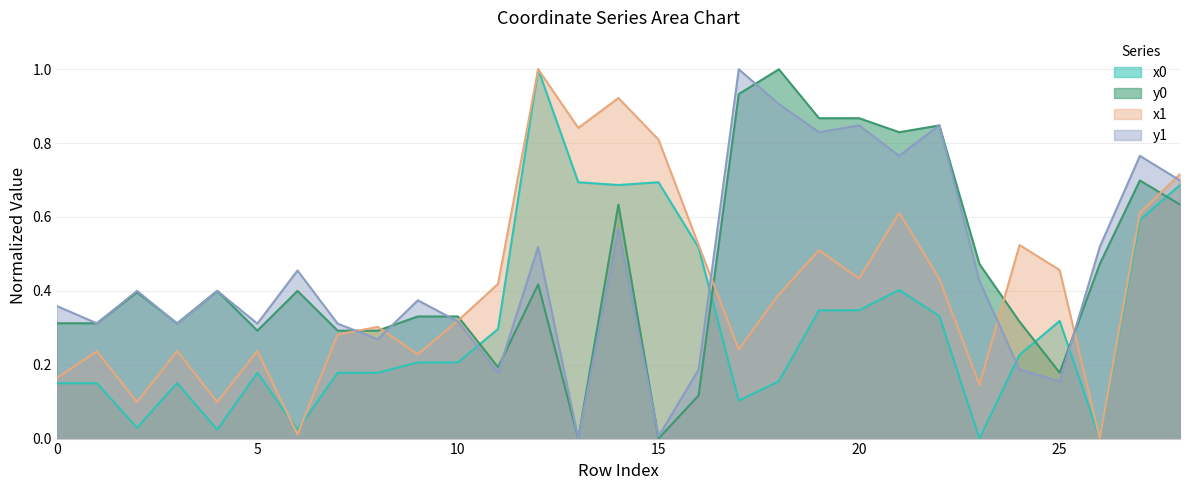

Is it true that y0 equals 1.5 at 17?

False